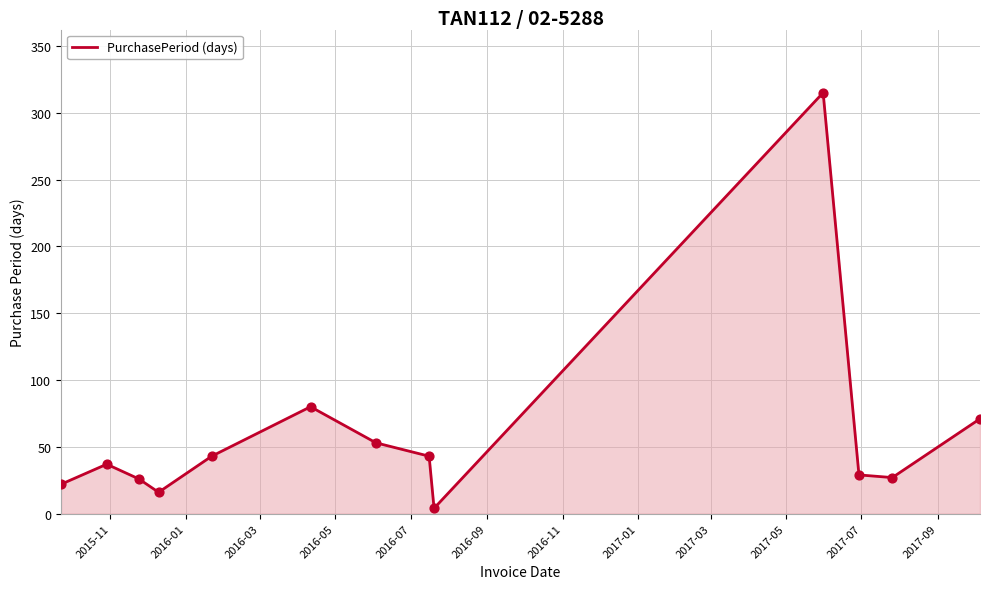

What is the greatest value displayed?

315